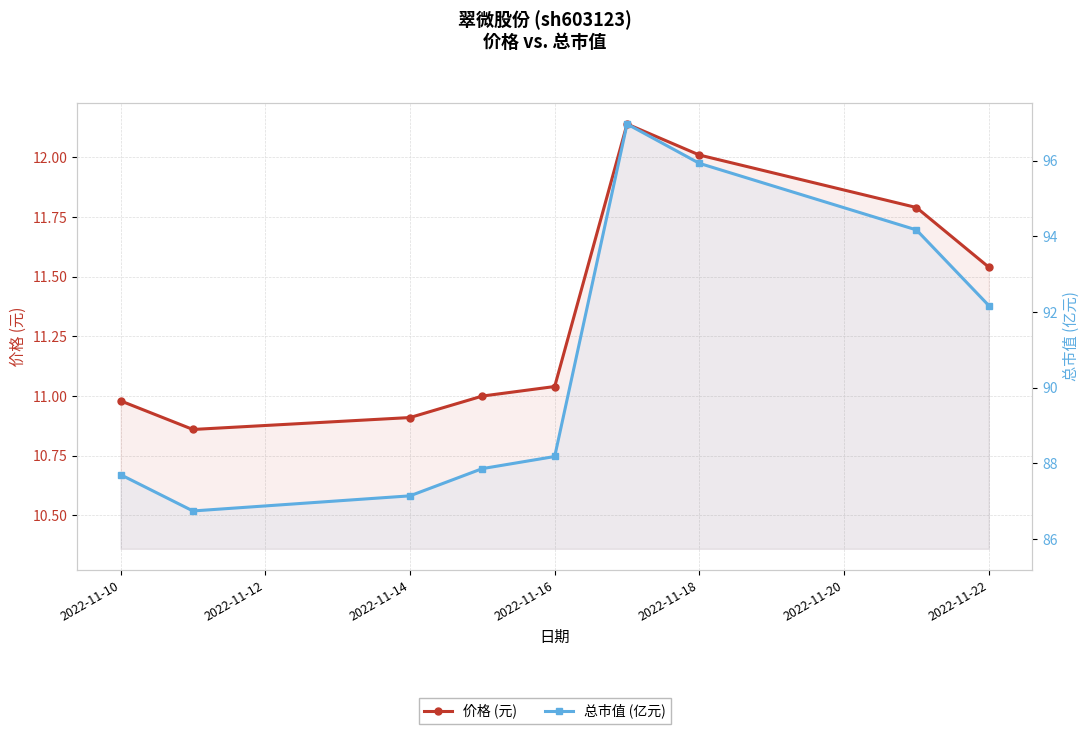

Read the 价格 (元) value at 2022-11-10.

11.0